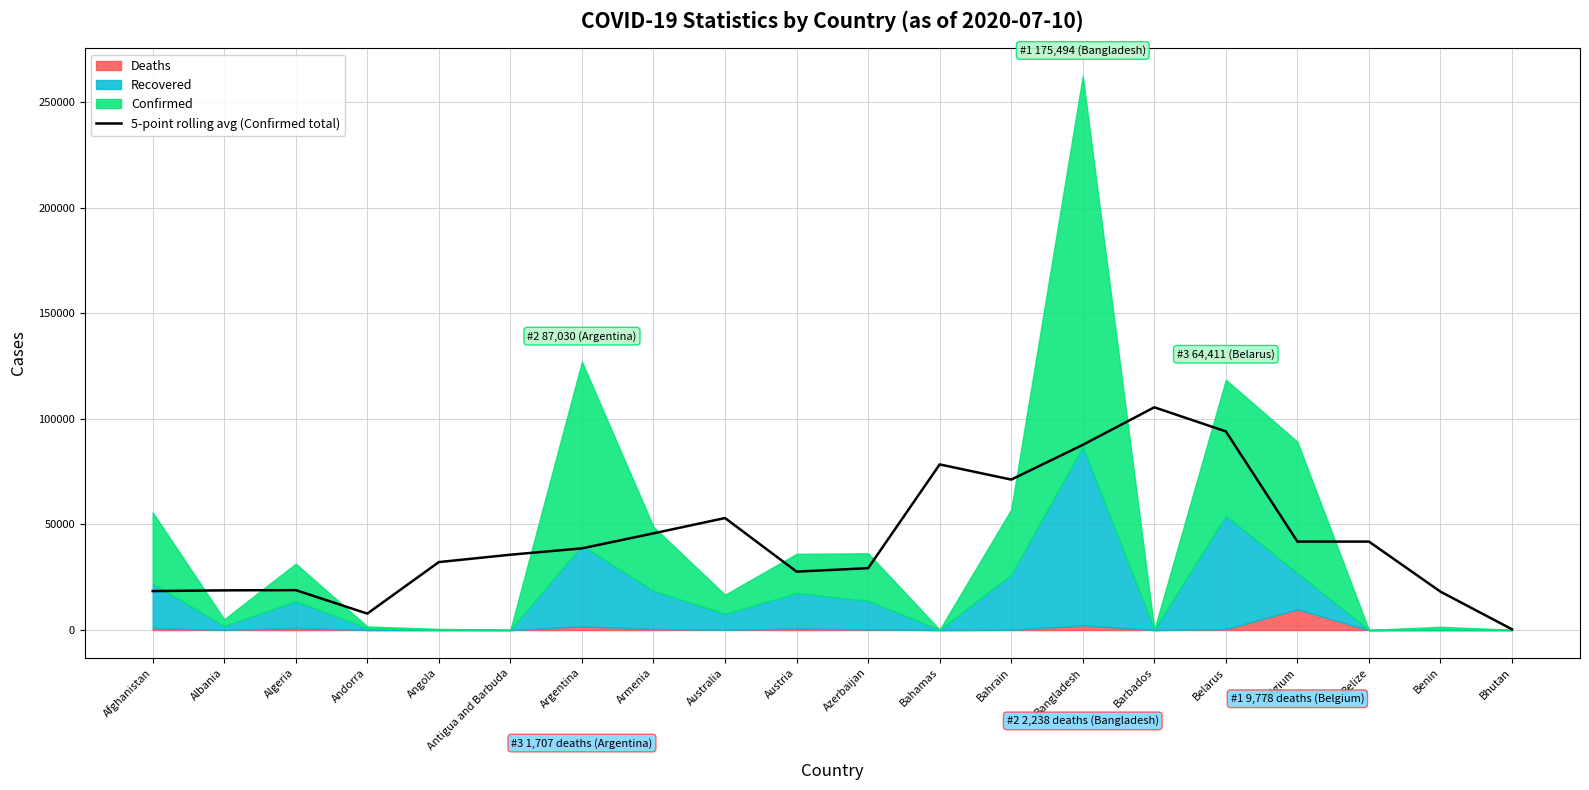

How many lines are shown in the chart?

1